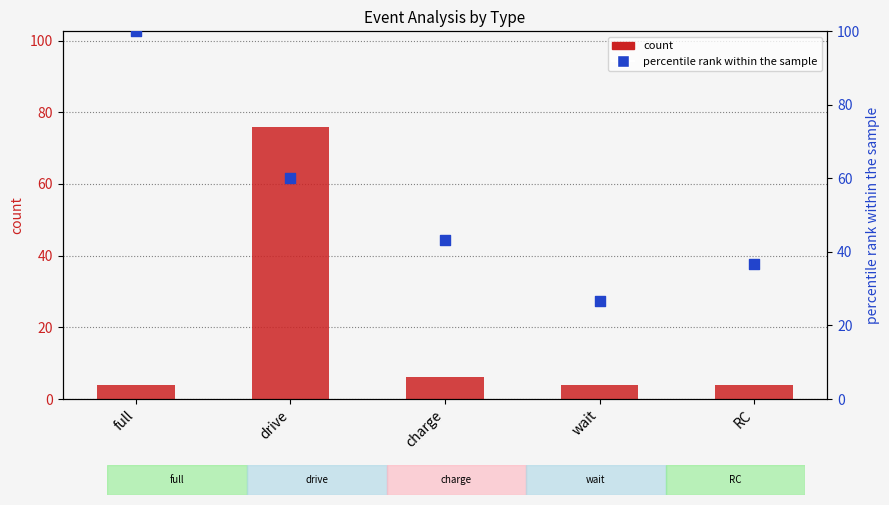

What are all the series names shown in the legend?

count, percentile rank within the sample